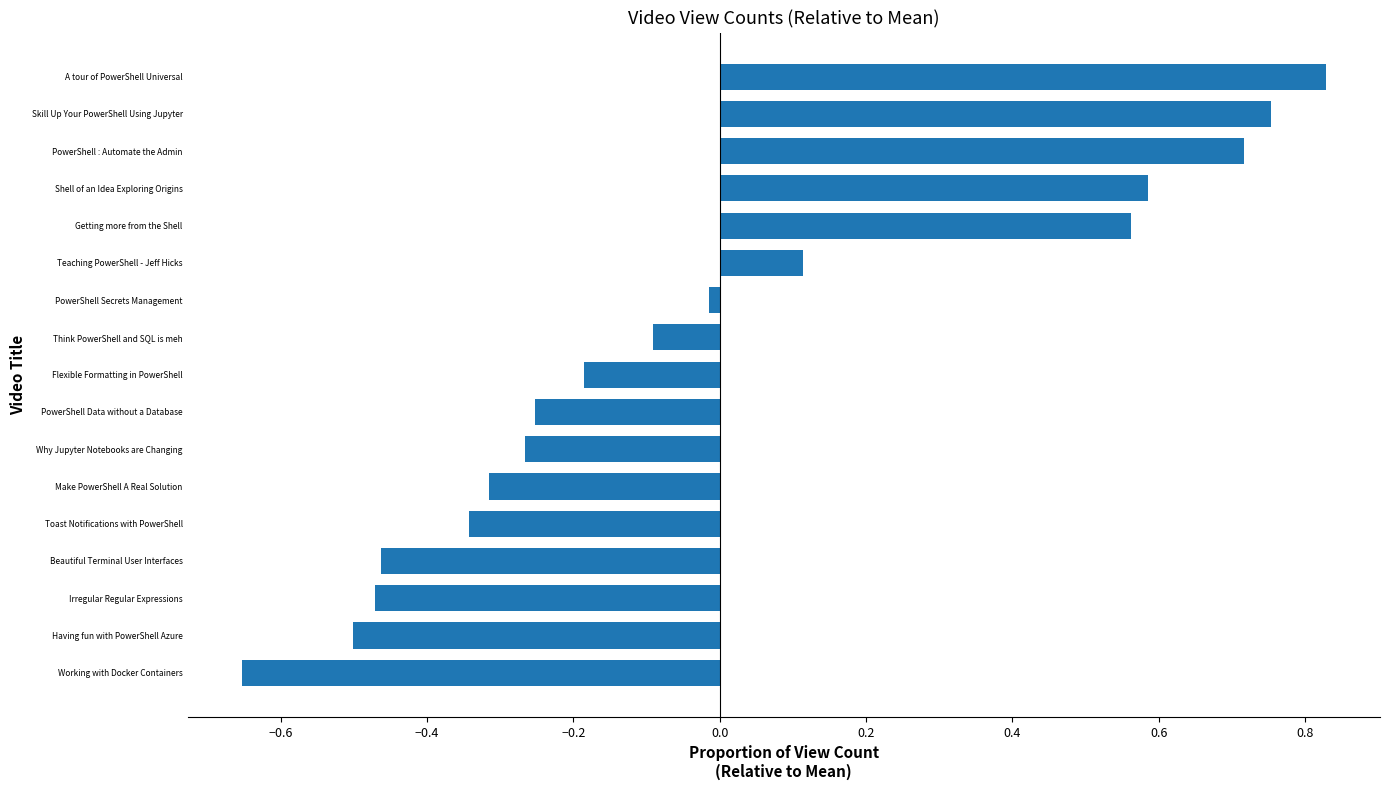

What is the difference between the maximum and minimum values?

1.5